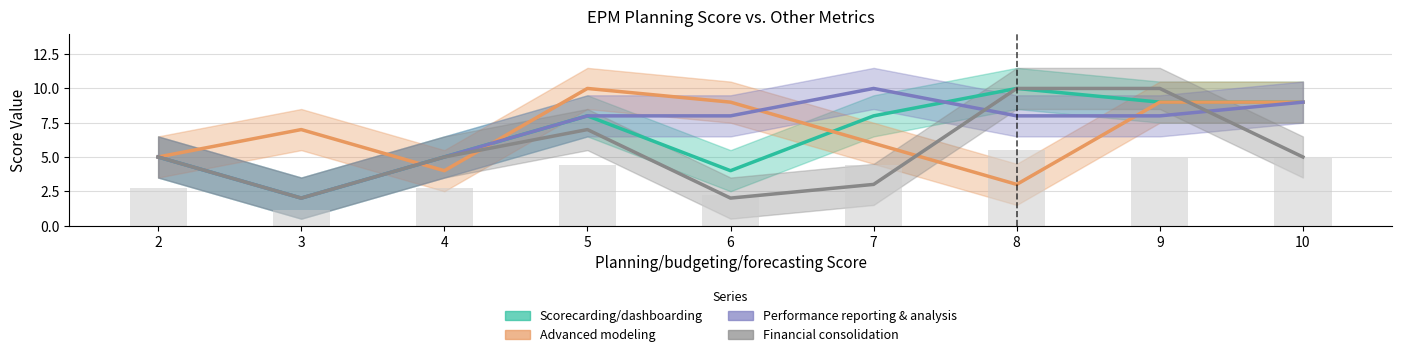

At which label does Performance reporting & analysis first exceed 8?

7